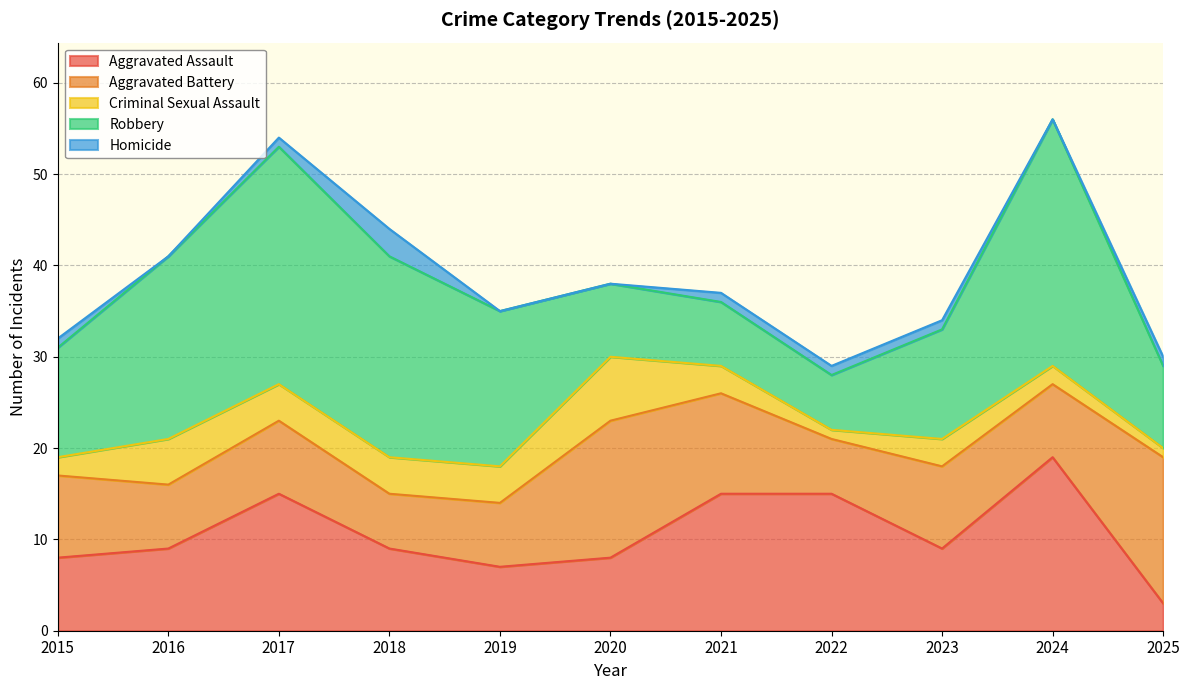

What is the total value across all series at 2018?

44